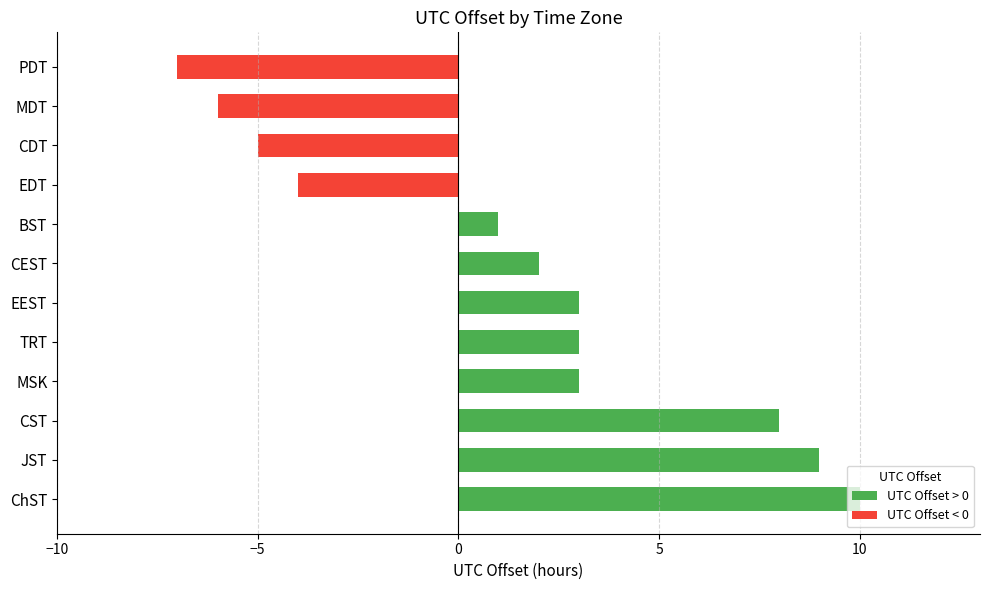

What is the sum of all values?

17